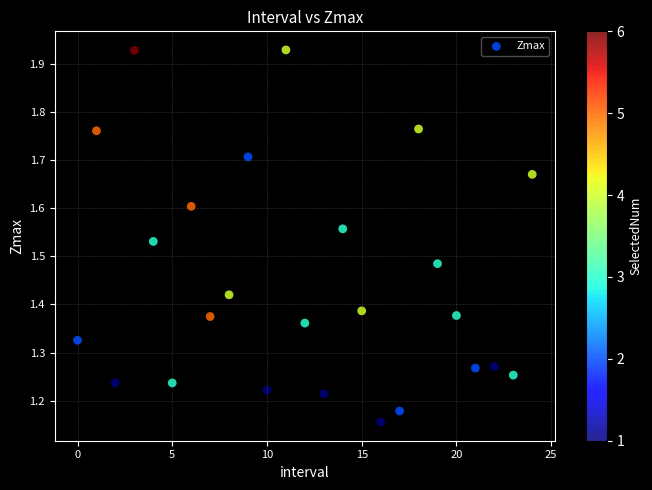

What is the range of Y values (max minus min)?

0.8